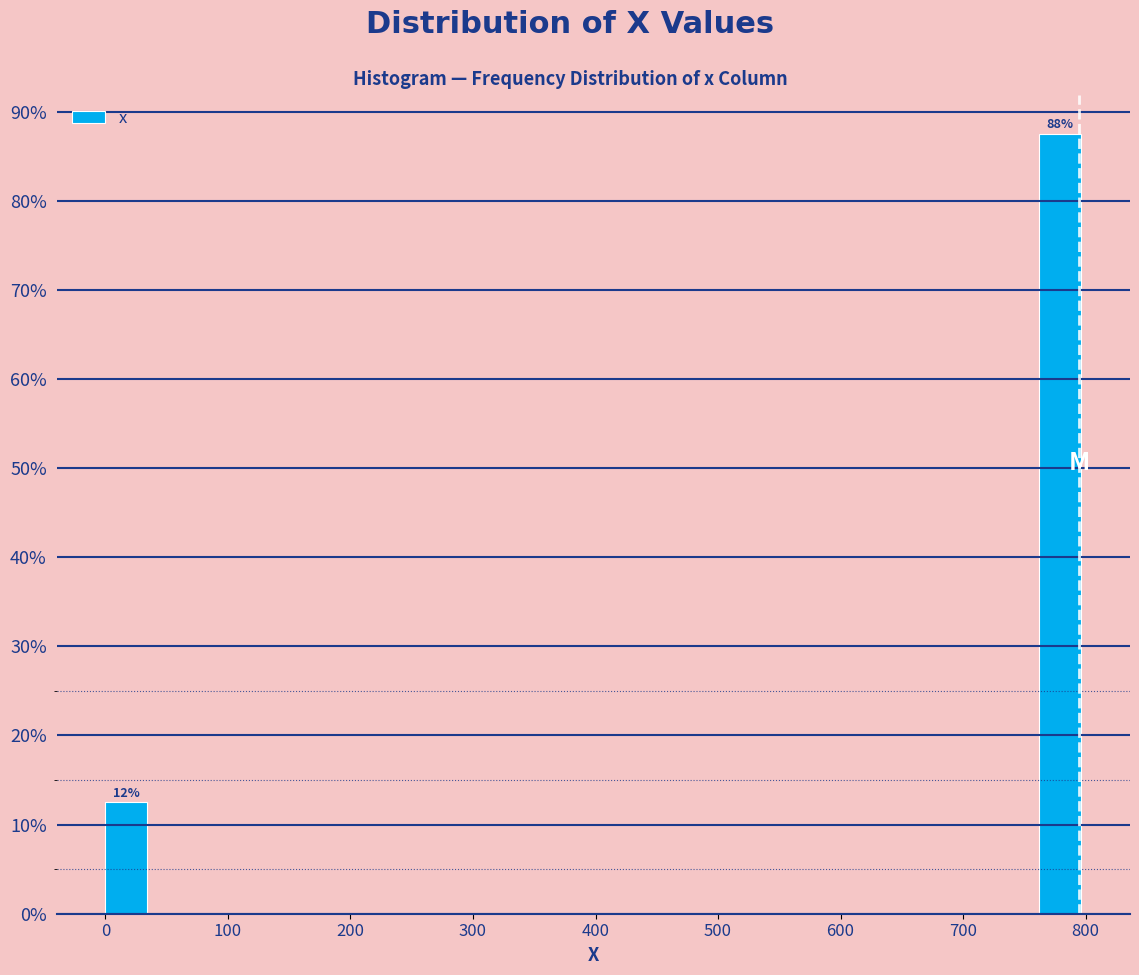

Over which range of the x-axis is the bar tallest?

760 to 800